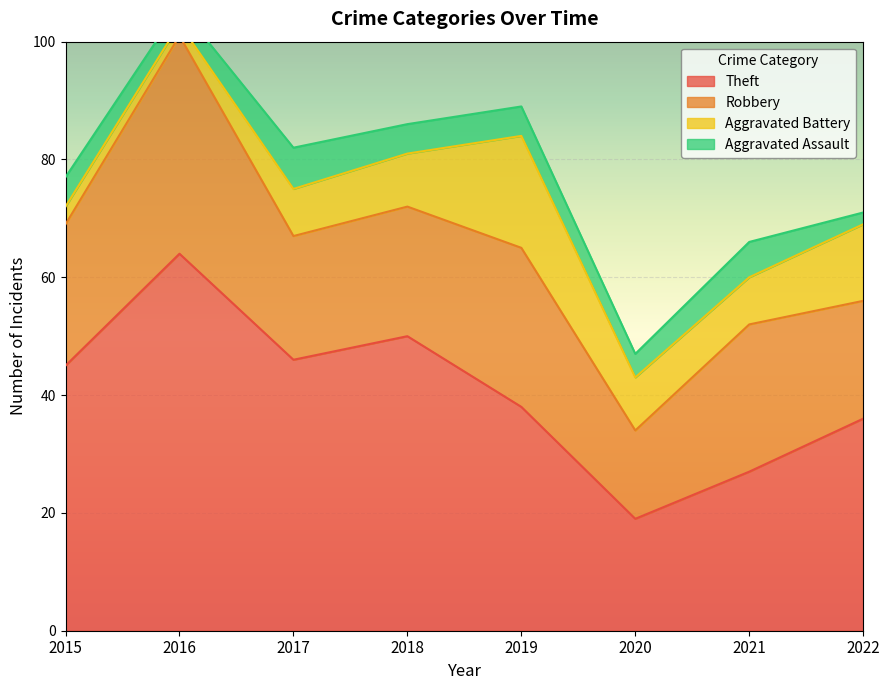

Reading left to right, what are all the values shown in this chart?

Theft: 2015=45	2016=64	2017=46	2018=50	2019=38	2020=19	2021=27	2022=36
Robbery: 2015=24	2016=37	2017=21	2018=22	2019=27	2020=15	2021=25	2022=20
Aggravated Battery: 2015=3	2016=2	2017=8	2018=9	2019=19	2020=9	2021=8	2022=13
Aggravated Assault: 2015=5	2016=3	2017=7	2018=5	2019=5	2020=4	2021=6	2022=2